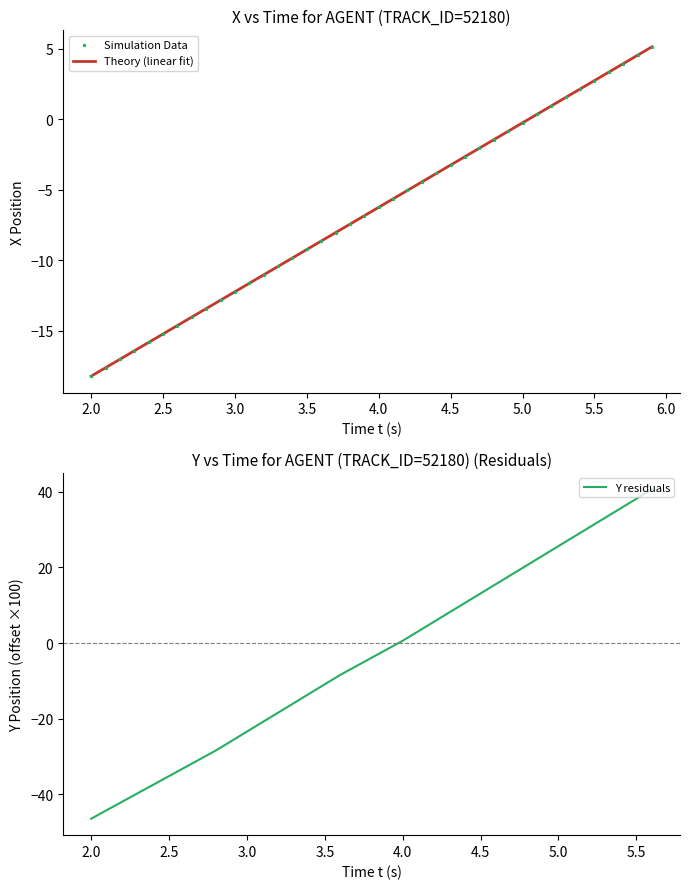

At how many categories does at least one series exceed 2?

6